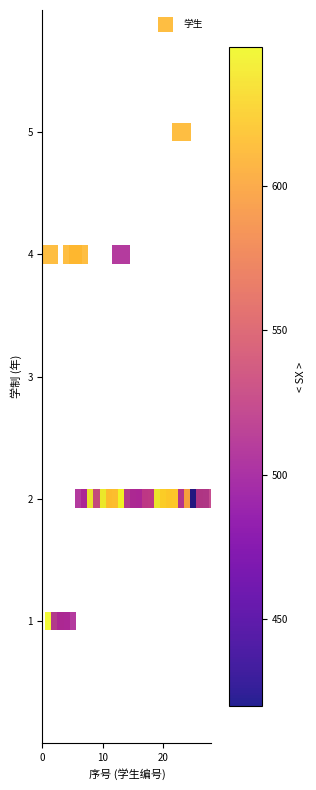

What is the range of X values (max minus min)?

26